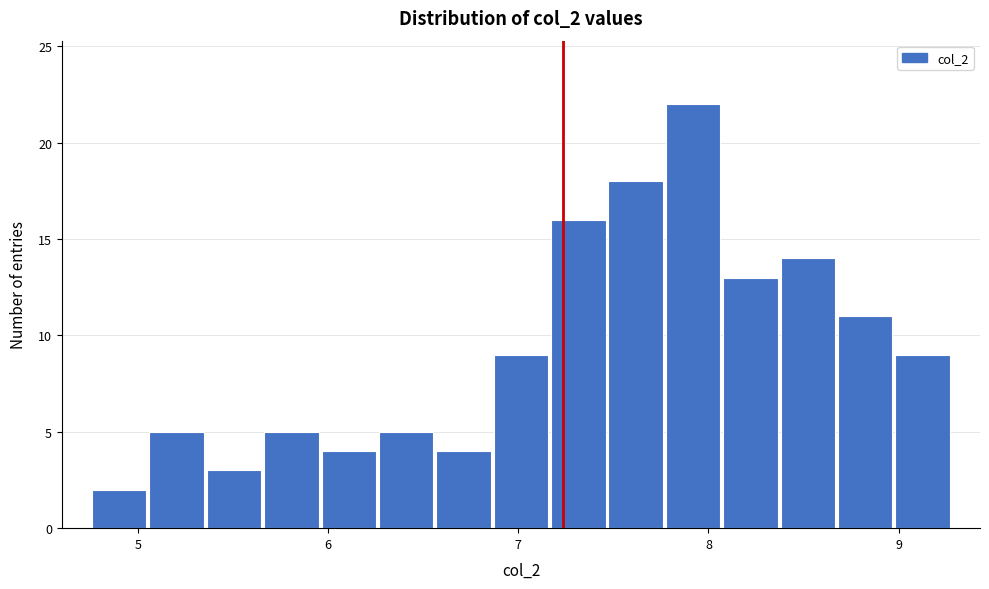

Read against the x-axis, roughly where is the centre of the tallest bar?

7.9